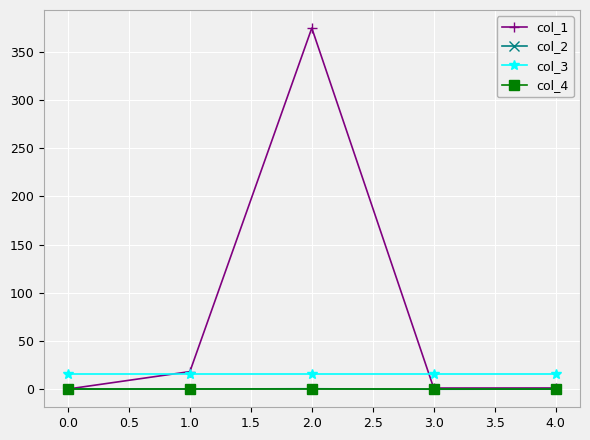

What is the label of the 1st point from the right?

4.0